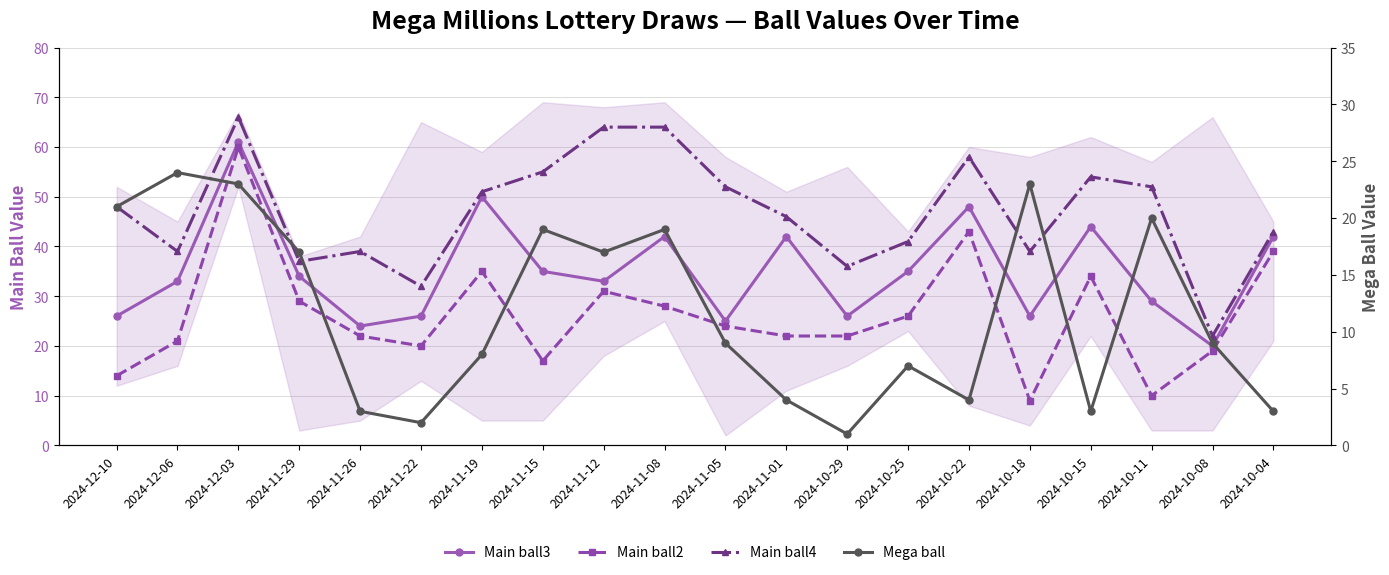

What are all the series names shown in the legend?

Main ball3, Main ball2, Main ball4, Mega ball